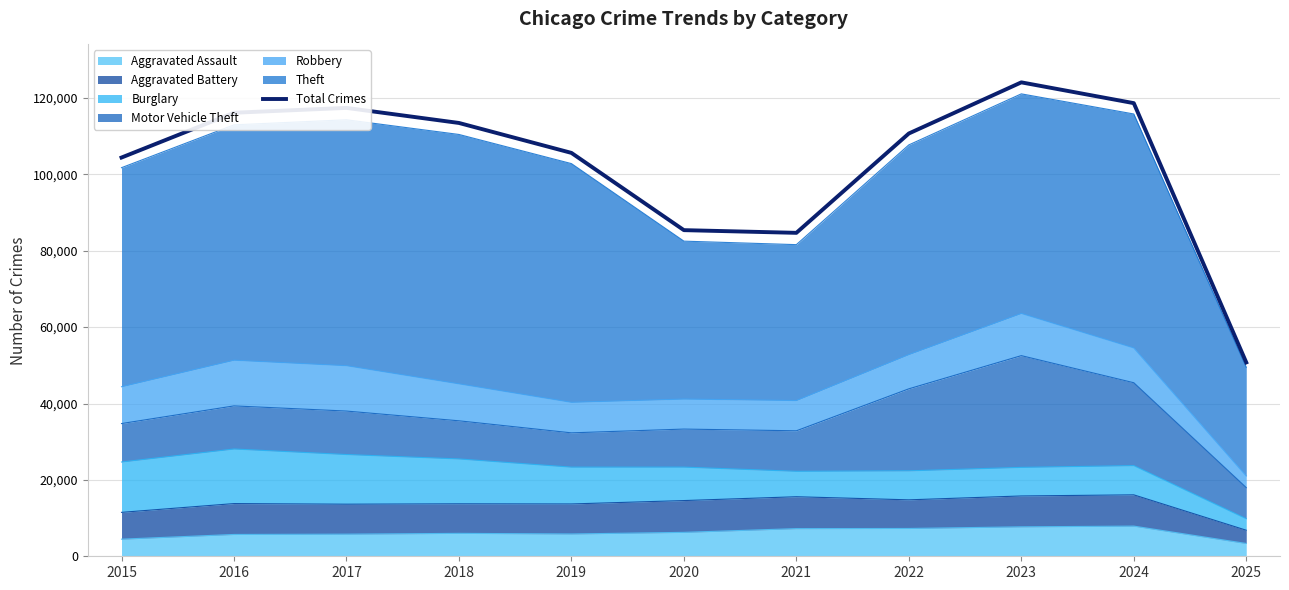

What is the ratio of the value at 2016 to the value at 2025?

2.3